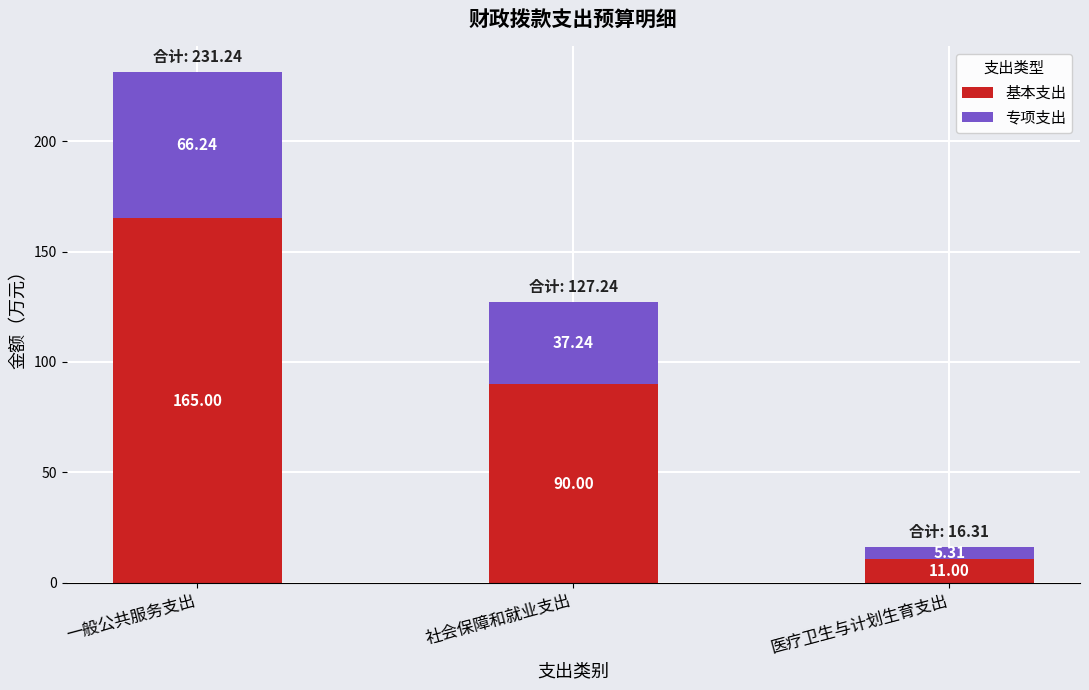

What is the sum of the 基本支出 values at 一般公共服务支出 and 医疗卫生与计划生育支出?

176.0